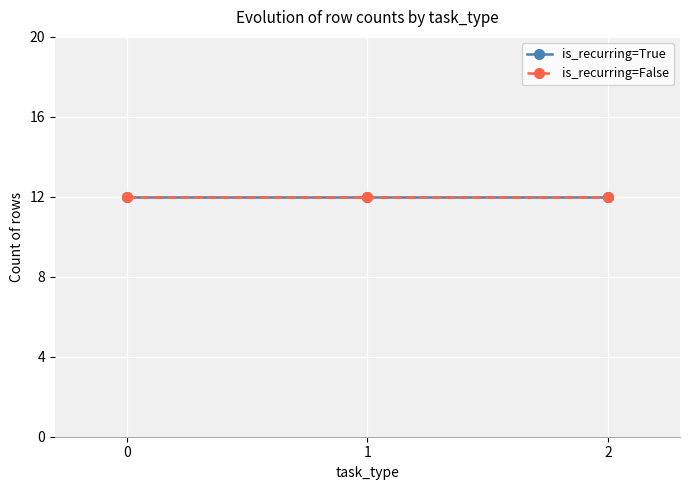

How many lines are shown in the chart?

2